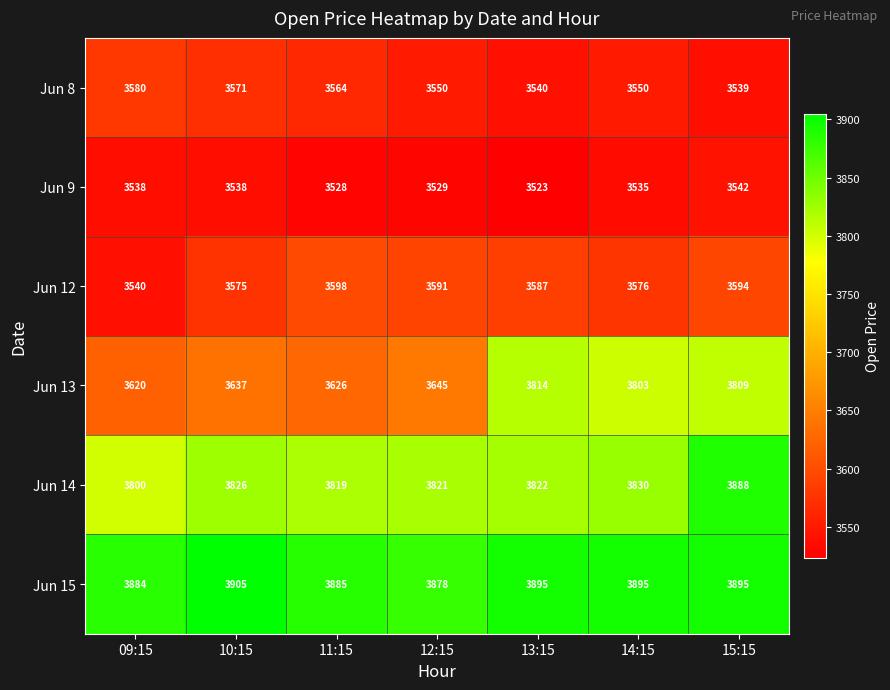

Rank the series at 10:15 from lowest to highest value.

Jun 9, Jun 8, Jun 12, Jun 13, Jun 14, Jun 15